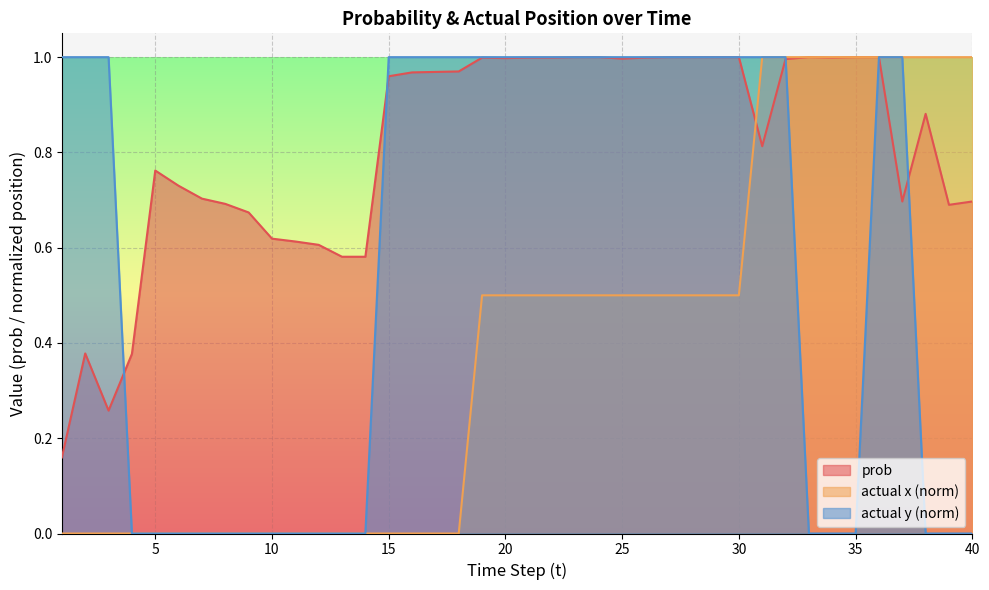

What is the spread (max minus min) of values at 21?

0.5